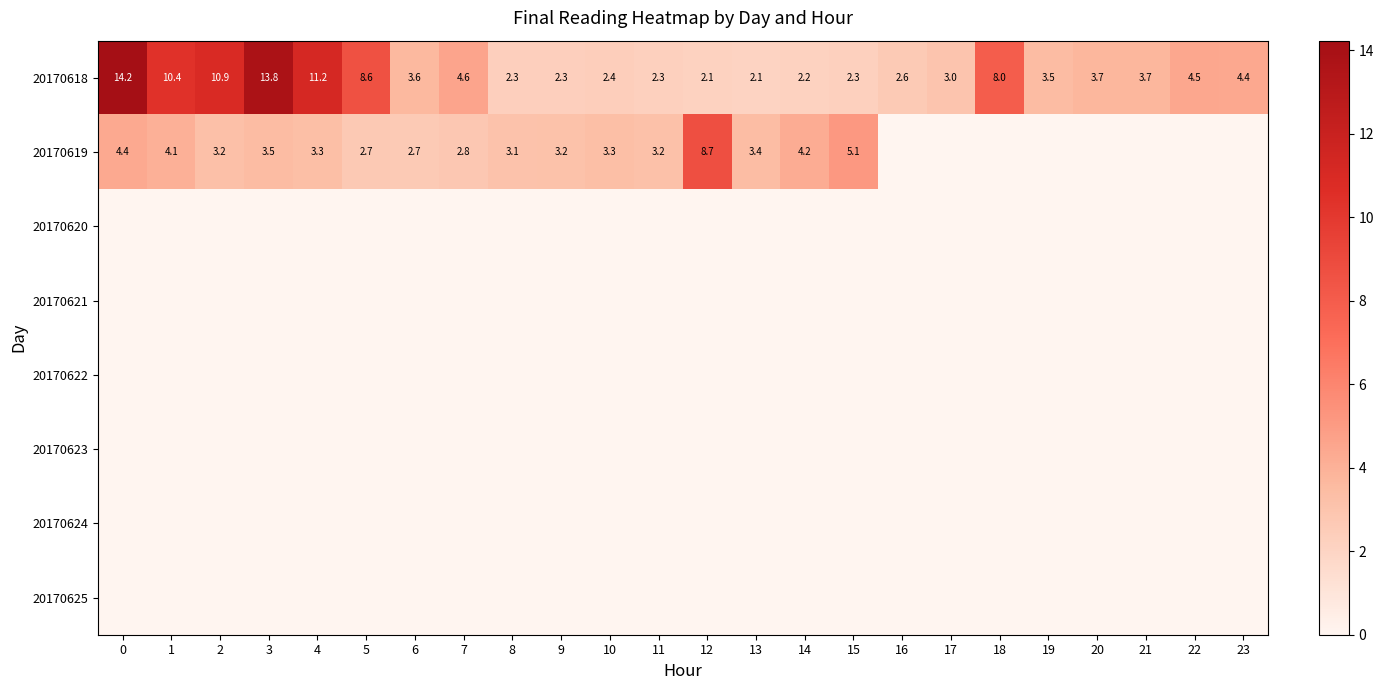

How many categories are shown in the chart?

24